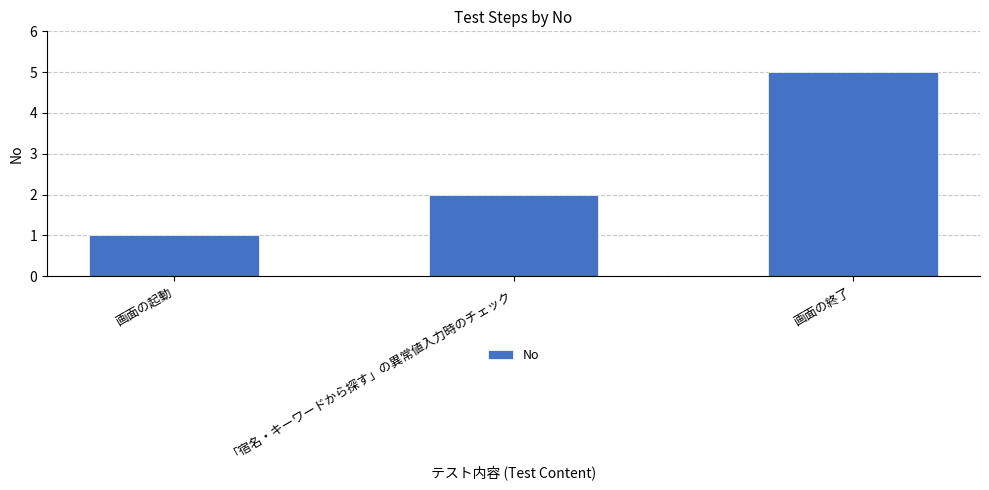

What is the change in value from 「宿名・キーワードから探す」の異常値入力時のチェック to 画面の終了?

+3